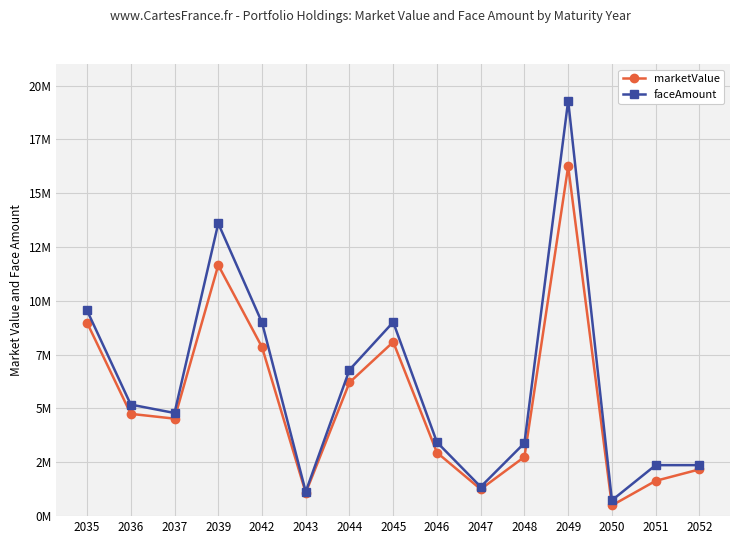

The faceAmount series shows 2369000 at 2052. True or false?

True